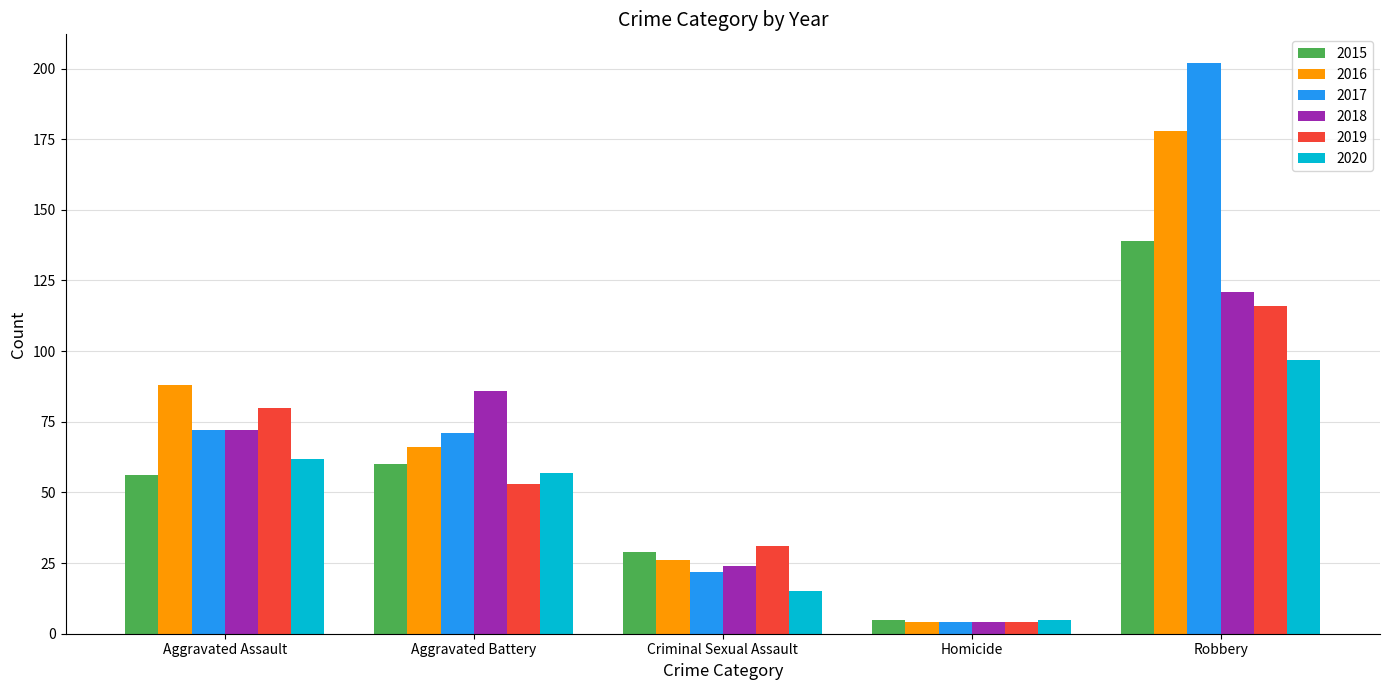

What is the difference between the second highest and minimum values in the 2018 series?

82